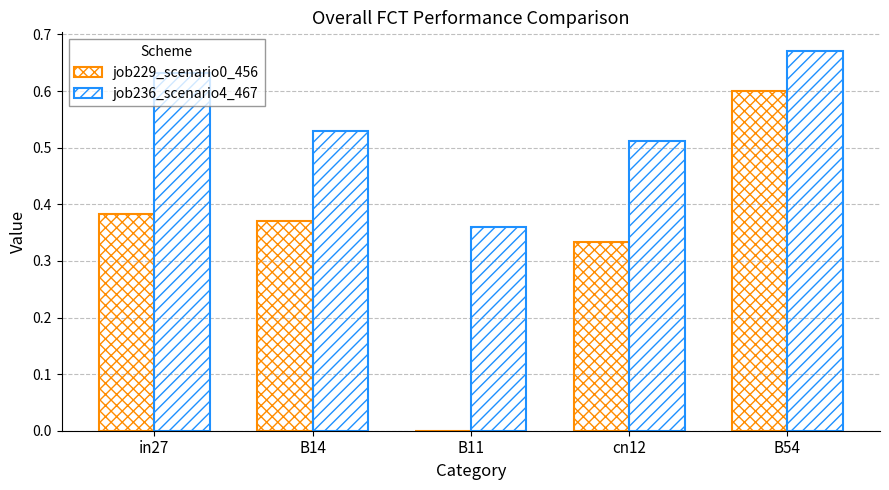

At which category is the sum across all series the highest?

B54